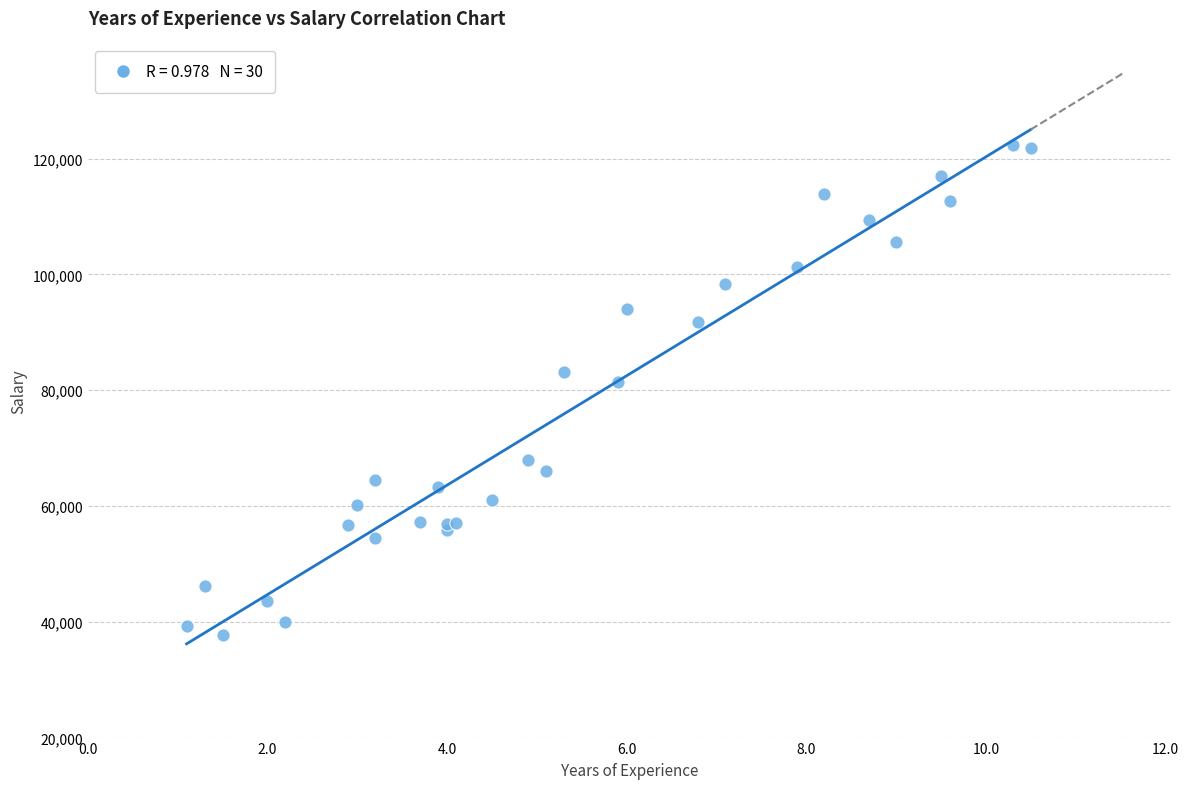

What Y value in the scatter plot is closest to 80061?

81363